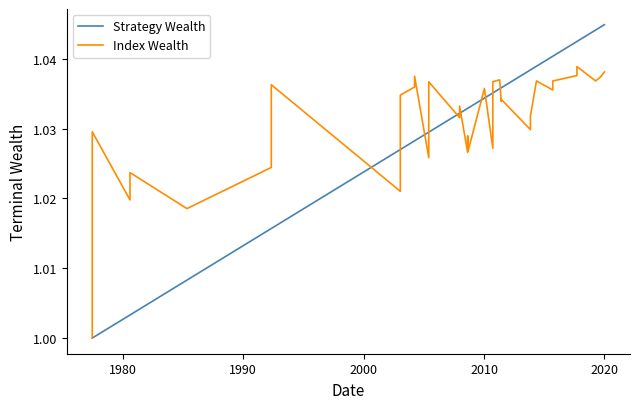

Reading left to right, transcribe all the data shown in this chart.

Strategy Wealth: 1.0	1.0	1.0	1.0	1.0	1.0	1.0	1.0	1.0	1.0	1.0	1.0	1.0	1.0	1.0	1.0	1.0	1.0	1.0	1.0	1.0	1.0	1.0	1.0	1.0	1.0	1.0	1.0	1.0	1.0	1.0	1.0	1.0	1.0	1.0	1.0	1.0	1.0	1.0	1.0
Index Wealth: 1.0	1.0	1.0	1.0	1.0	1.0	1.0	1.0	1.0	1.0	1.0	1.0	1.0	1.0	1.0	1.0	1.0	1.0	1.0	1.0	1.0	1.0	1.0	1.0	1.0	1.0	1.0	1.0	1.0	1.0	1.0	1.0	1.0	1.0	1.0	1.0	1.0	1.0	1.0	1.0